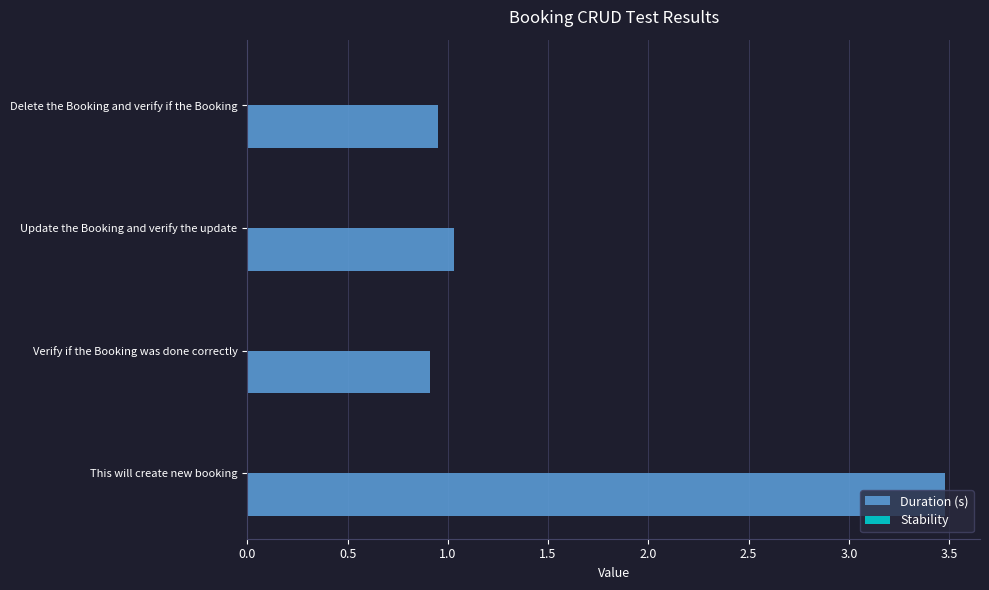

What is the maximum value shown in the chart?

3.5